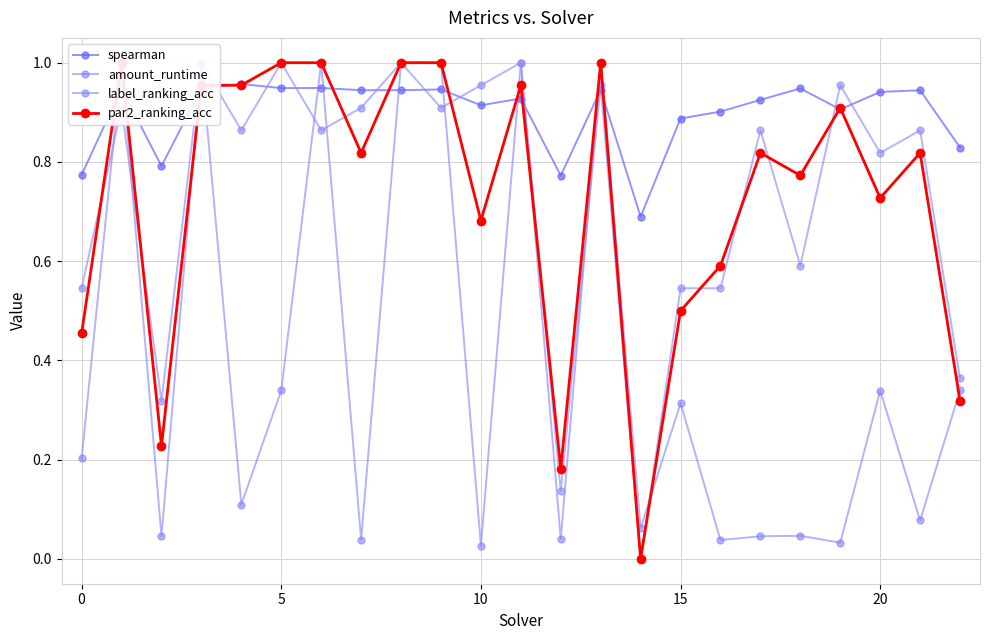

Which series has the largest total across all categories?

spearman